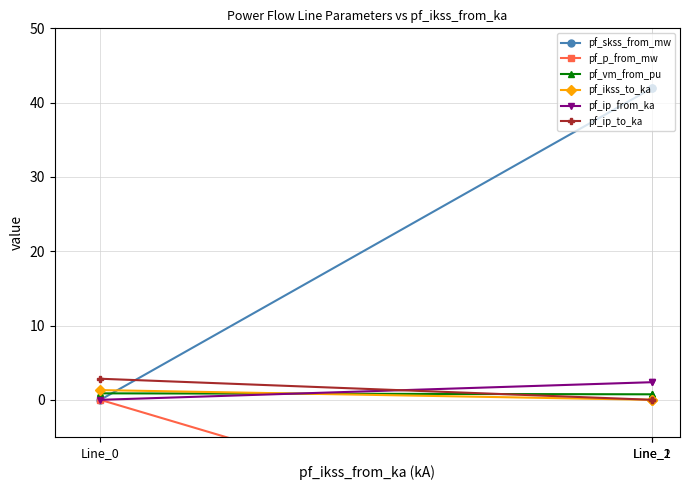

What is the maximum value shown in the chart?

42.0